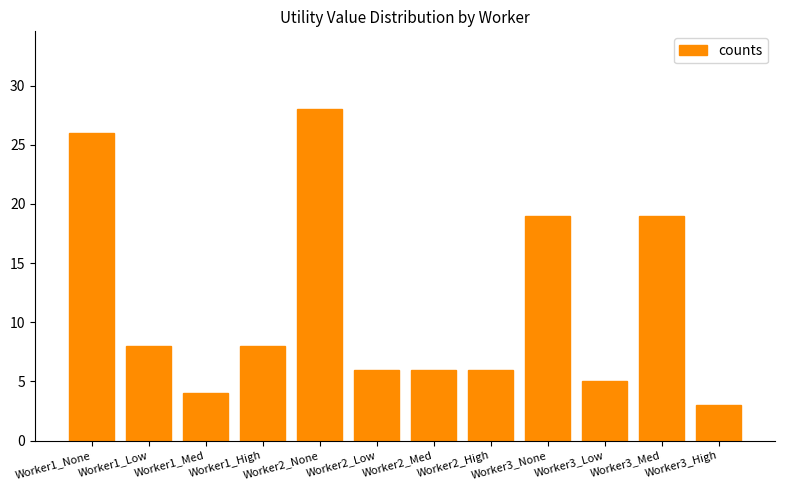

Does the chart contain stacked bars?

No